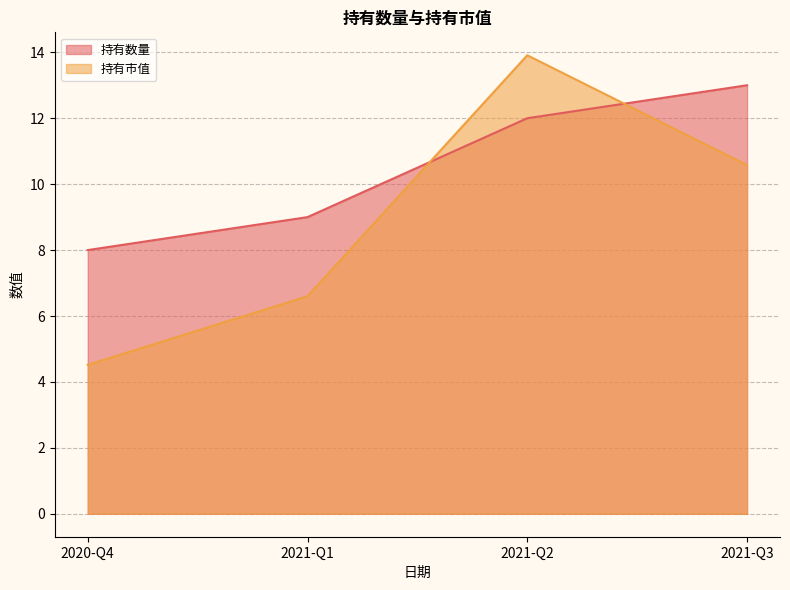

Which series has the largest total across all categories?

持有数量